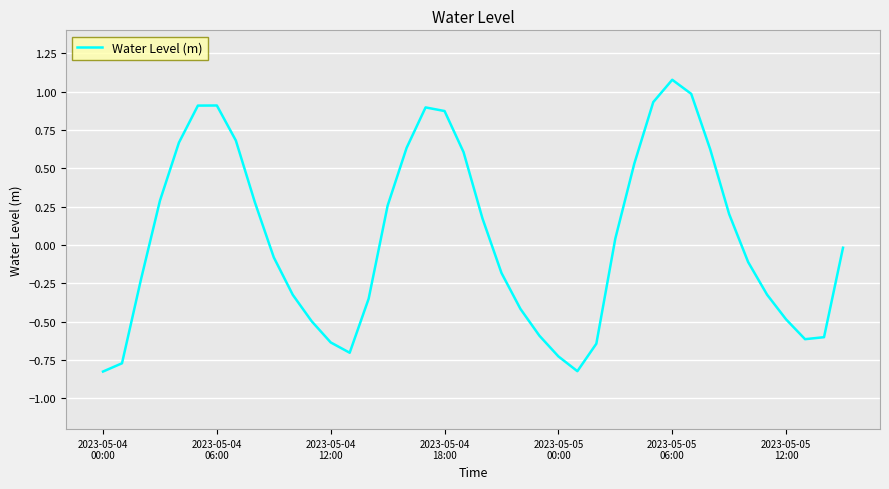

What is the greatest value displayed?

1.1